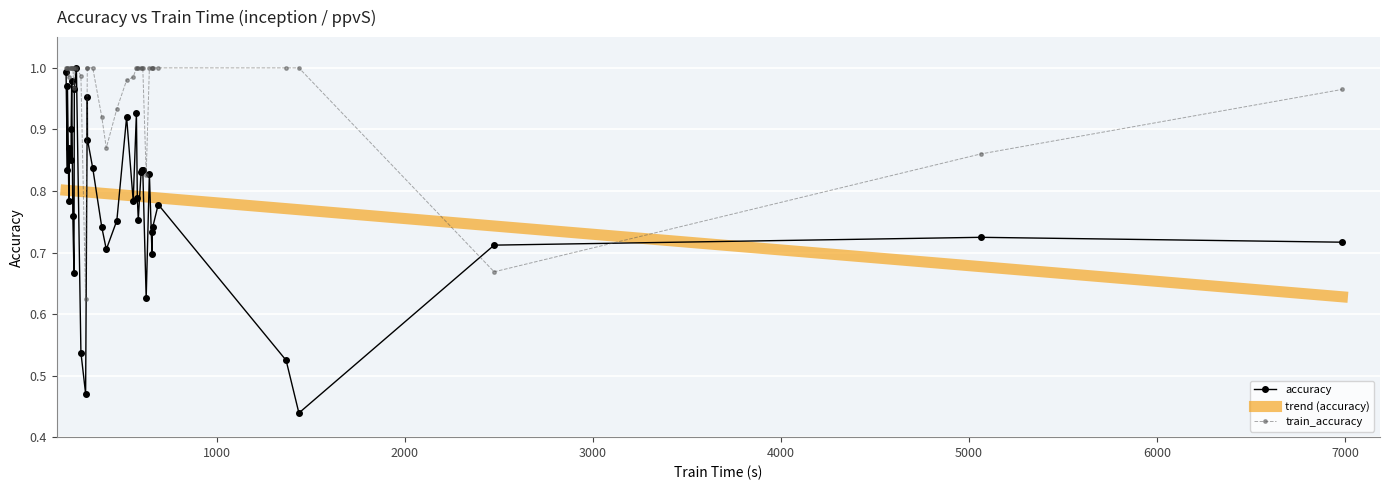

True or false: accuracy has a value of 1.2 at 214.

False